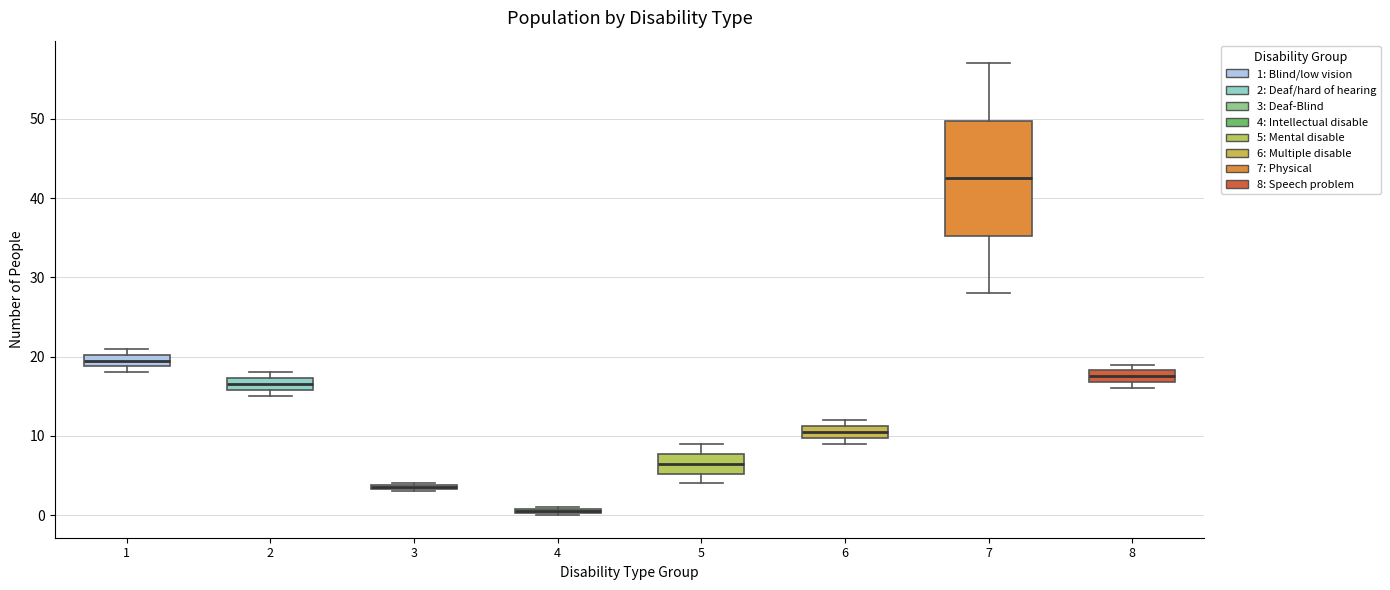

Where does the upper whisker of the box at x = 5 end on the y-axis? The values are not printed on the chart, so give them approximately, as read against the axis.

9